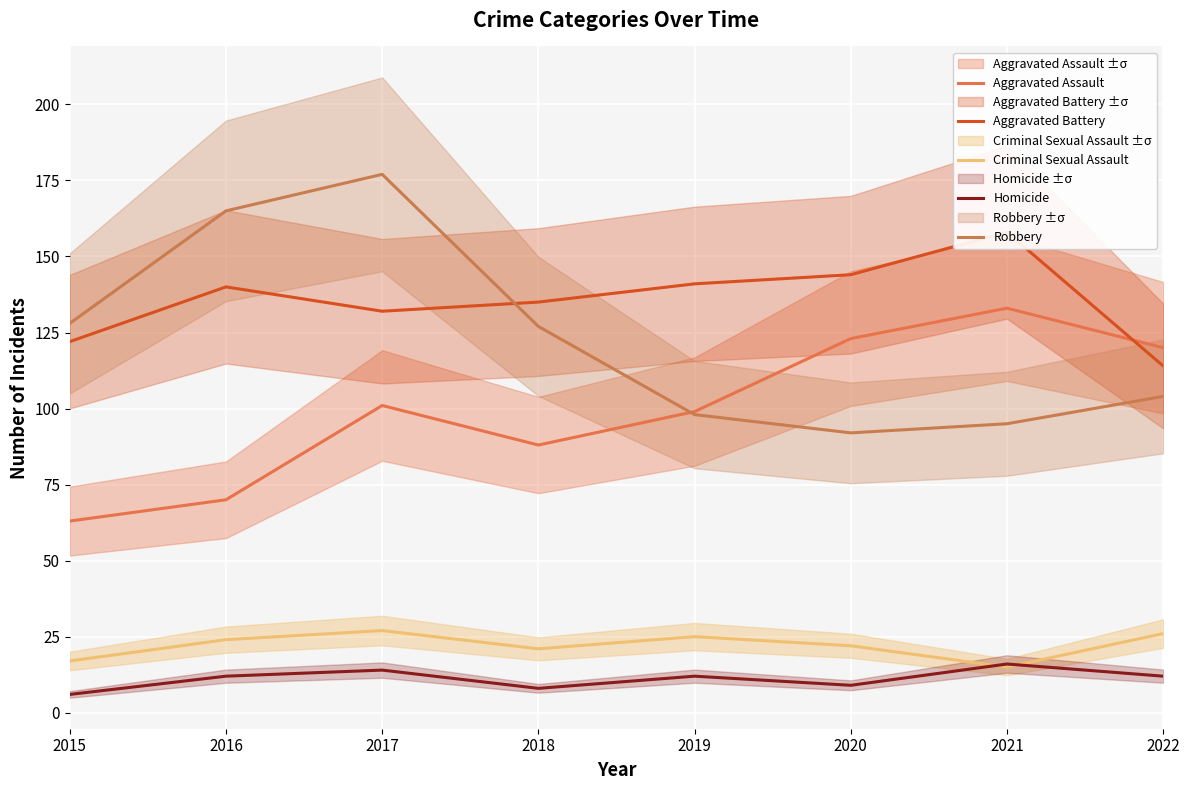

What is the sum of all Homicide values?

89